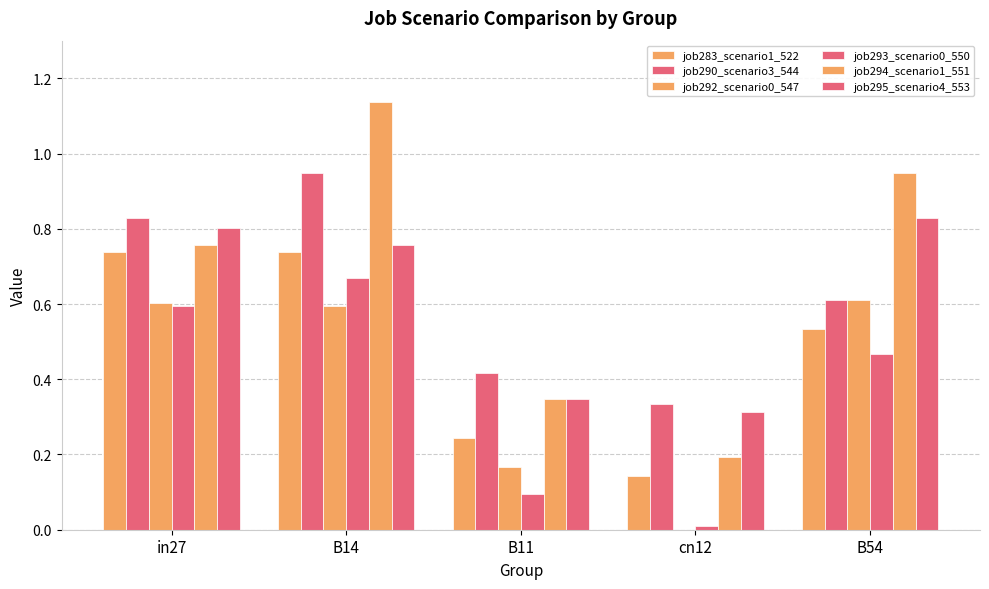

At which label does job294_scenario1_551 reach its peak?

B14